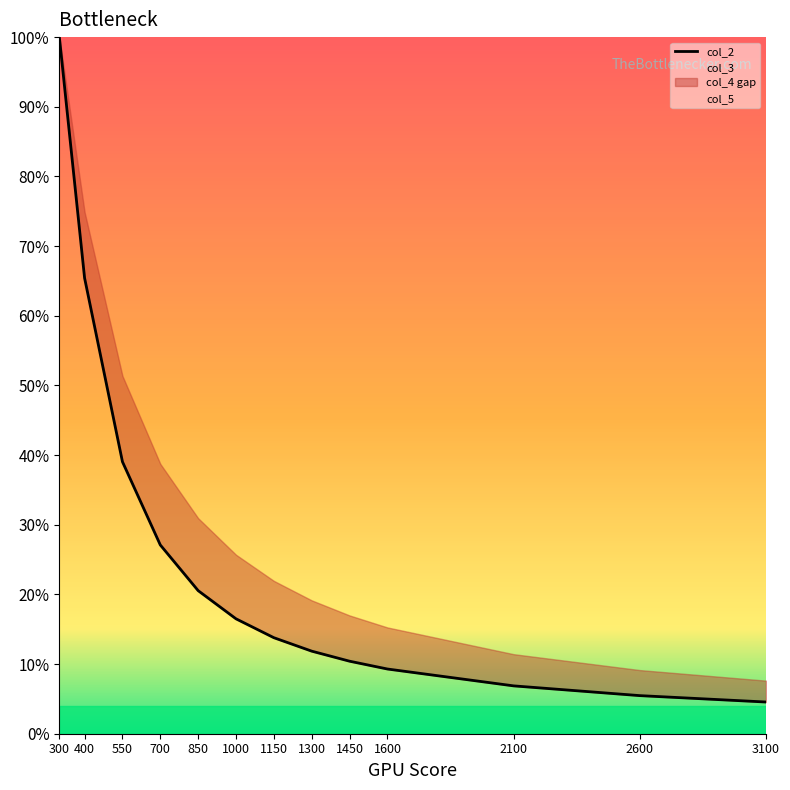

The chart shows a value of 0.0 at 1300. True or false?

False